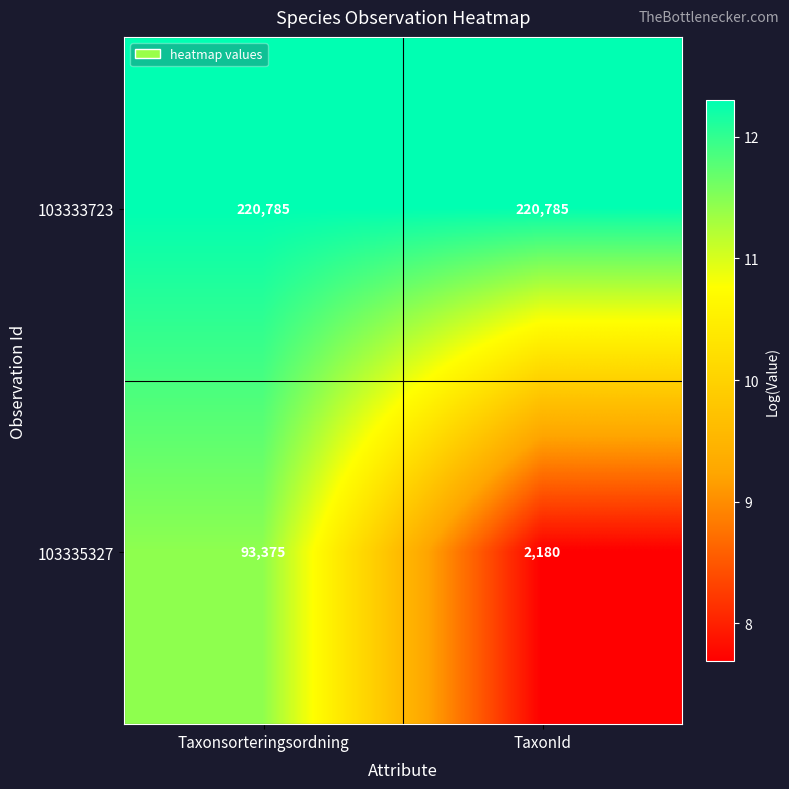

Reading left to right, extract all data points from this chart.

103333723: Taxonsorteringsordning=220785	TaxonId=220785
103335327: Taxonsorteringsordning=93375	TaxonId=2180